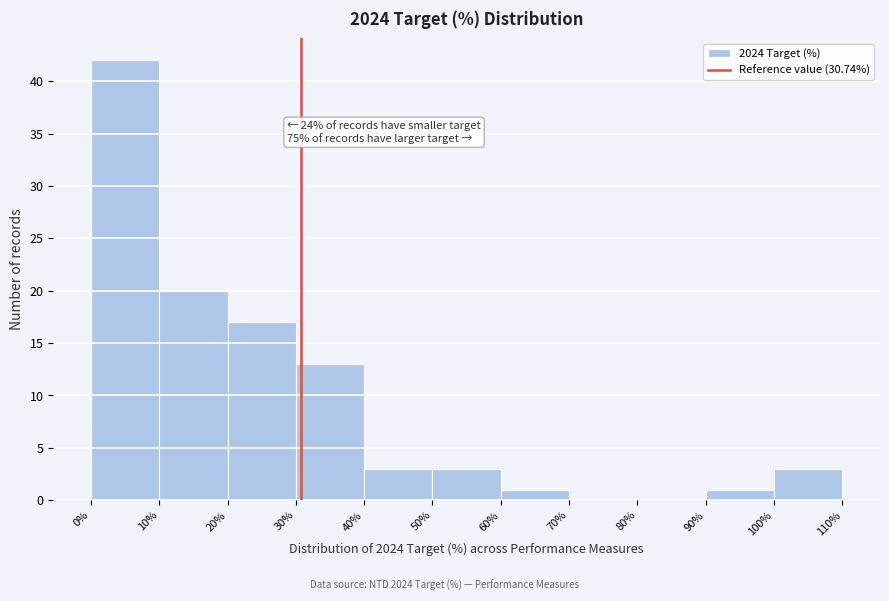

Over which range of the x-axis is the bar tallest?

0% to 10%